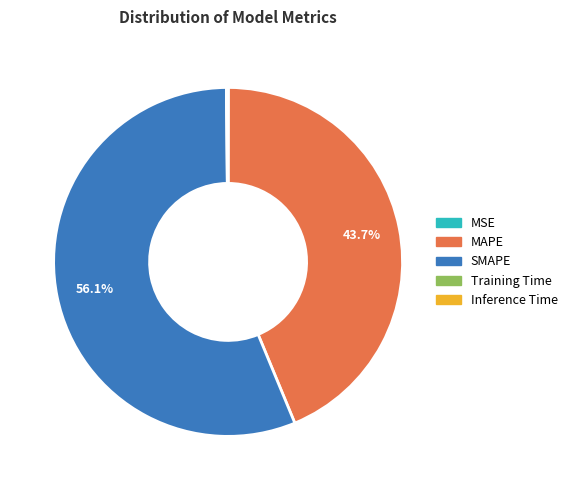

Which category has the biggest portion of the pie?

SMAPE